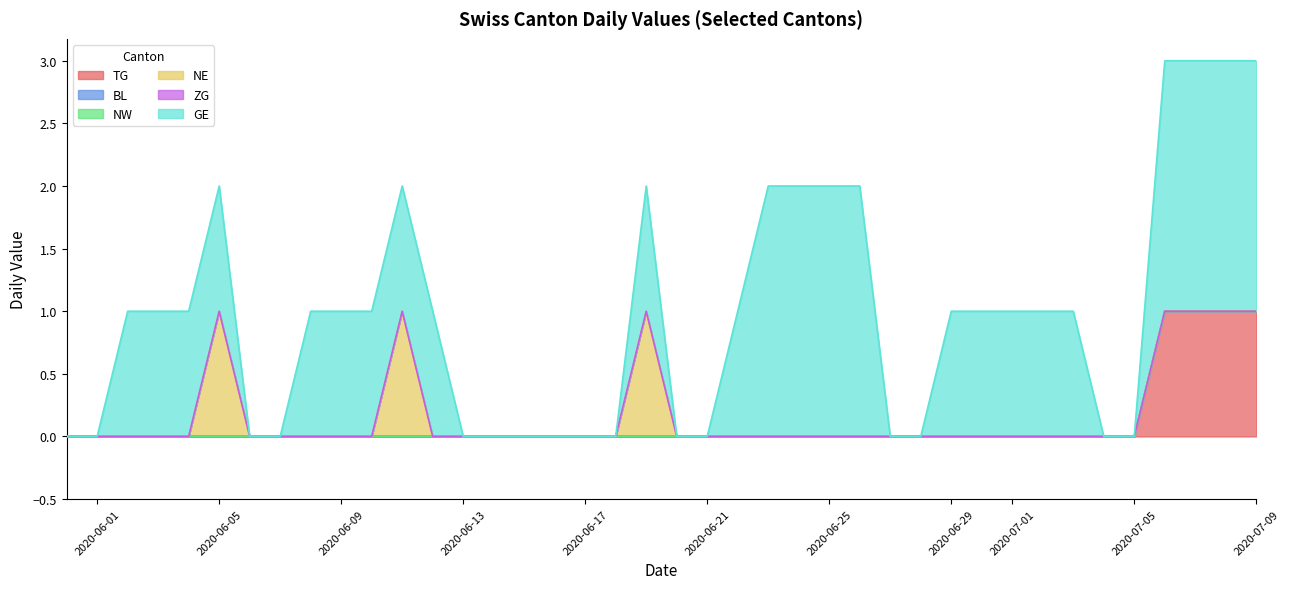

What is the label of the 7th point from the left?

2020-06-06